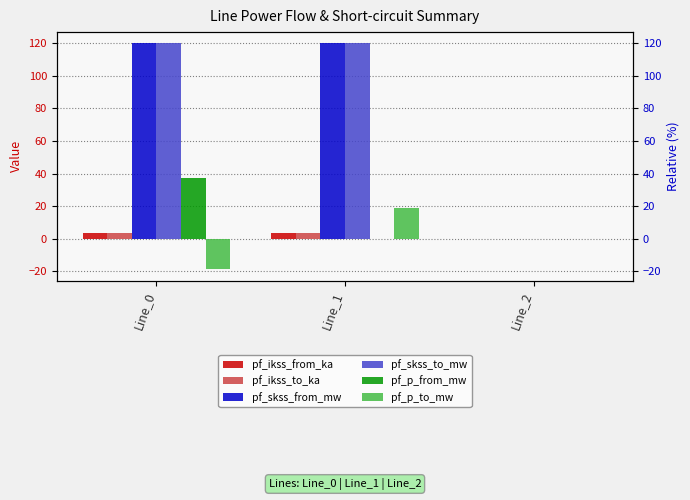

What are all the series names shown in the legend?

pf_ikss_from_ka, pf_ikss_to_ka, pf_skss_from_mw, pf_skss_to_mw, pf_p_from_mw, pf_p_to_mw